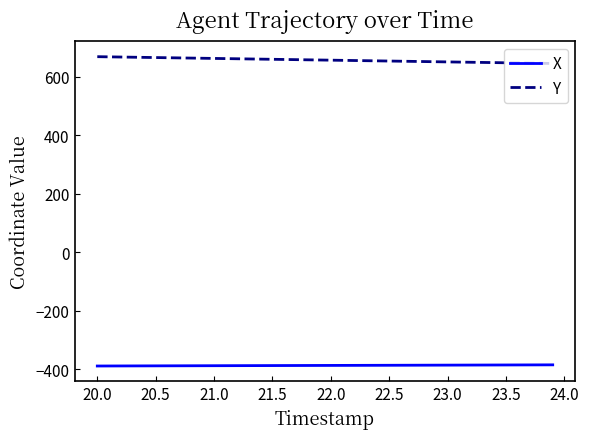

True or false: Y and X intersect in this chart.

False